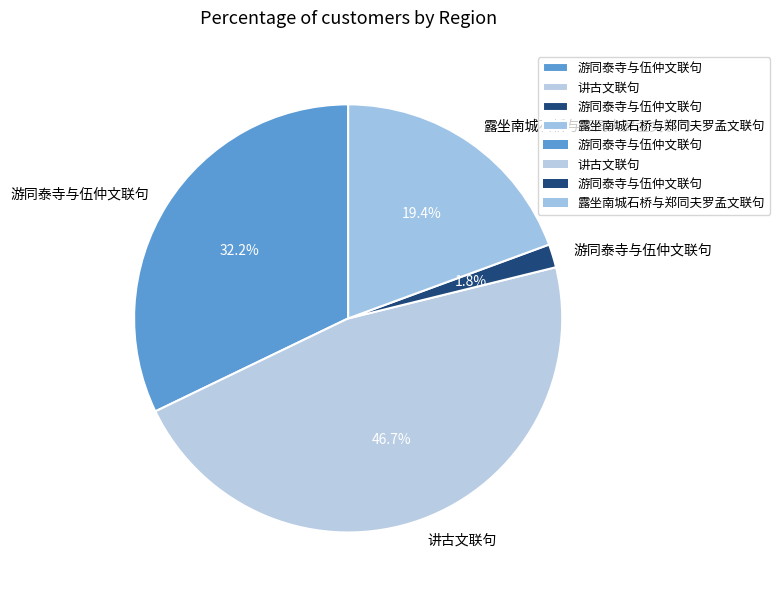

Which category has the smallest portion of the pie?

游同泰寺与伍仲文联句